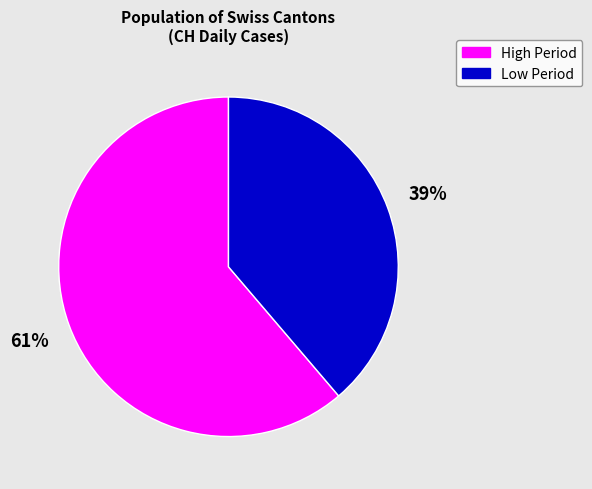

What is the largest slice in the pie chart?

High Period